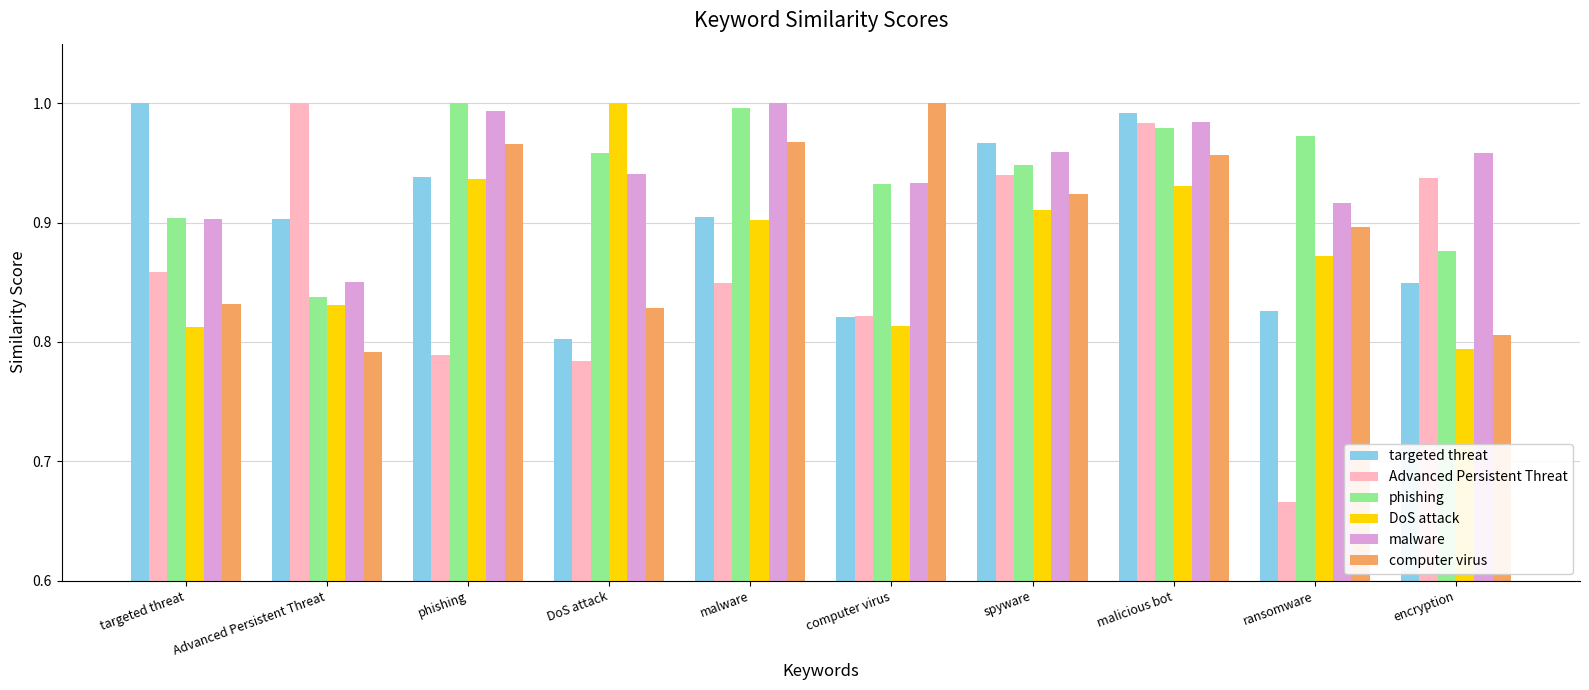

Which category has the highest value in the DoS attack series?

DoS attack